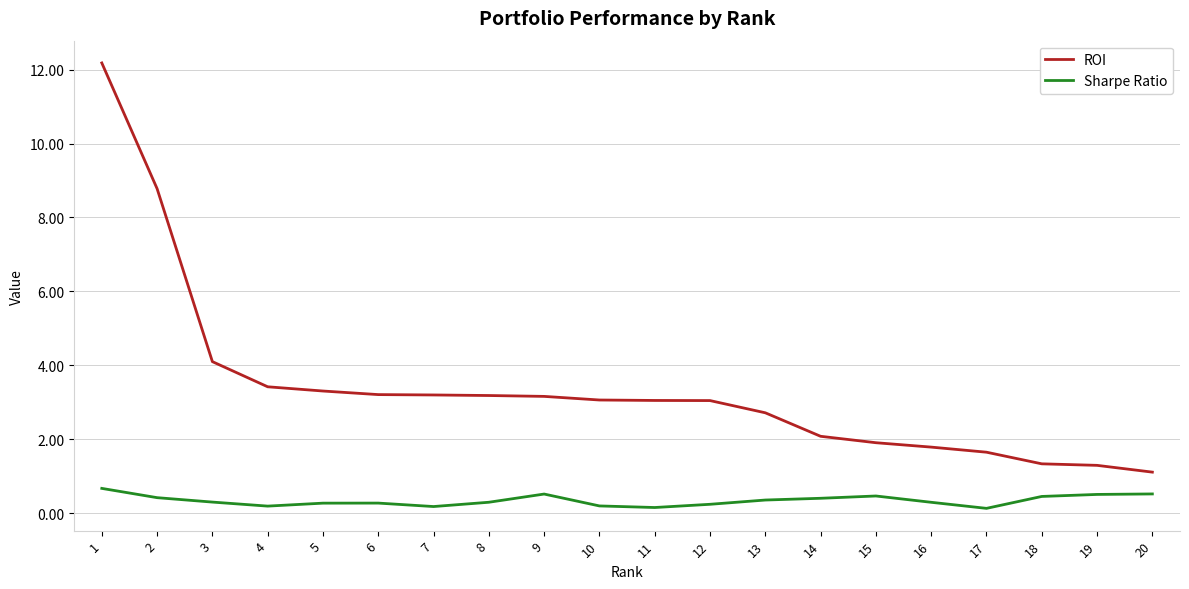

The Sharpe Ratio series shows 0.5 at 15. True or false?

True